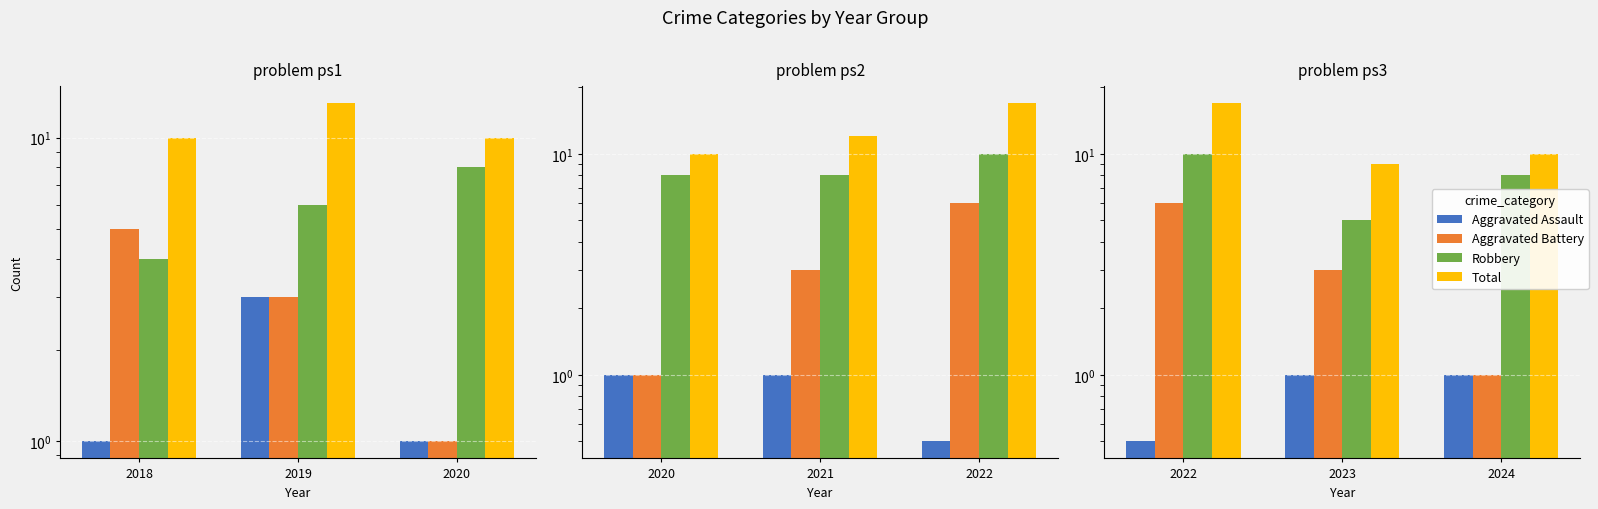

Reading right to left, extract all data points from this chart.

Aggravated Assault: 1.0	1.0	0.5
Aggravated Battery: 1.0	3.0	6.0
Robbery: 8.0	5.0	10.0
Total: 10.0	9.0	17.0